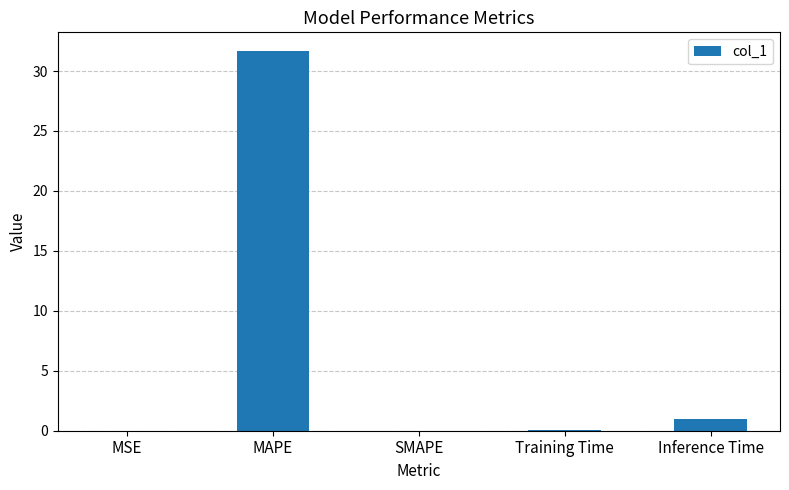

How many categories are shown in the chart?

5